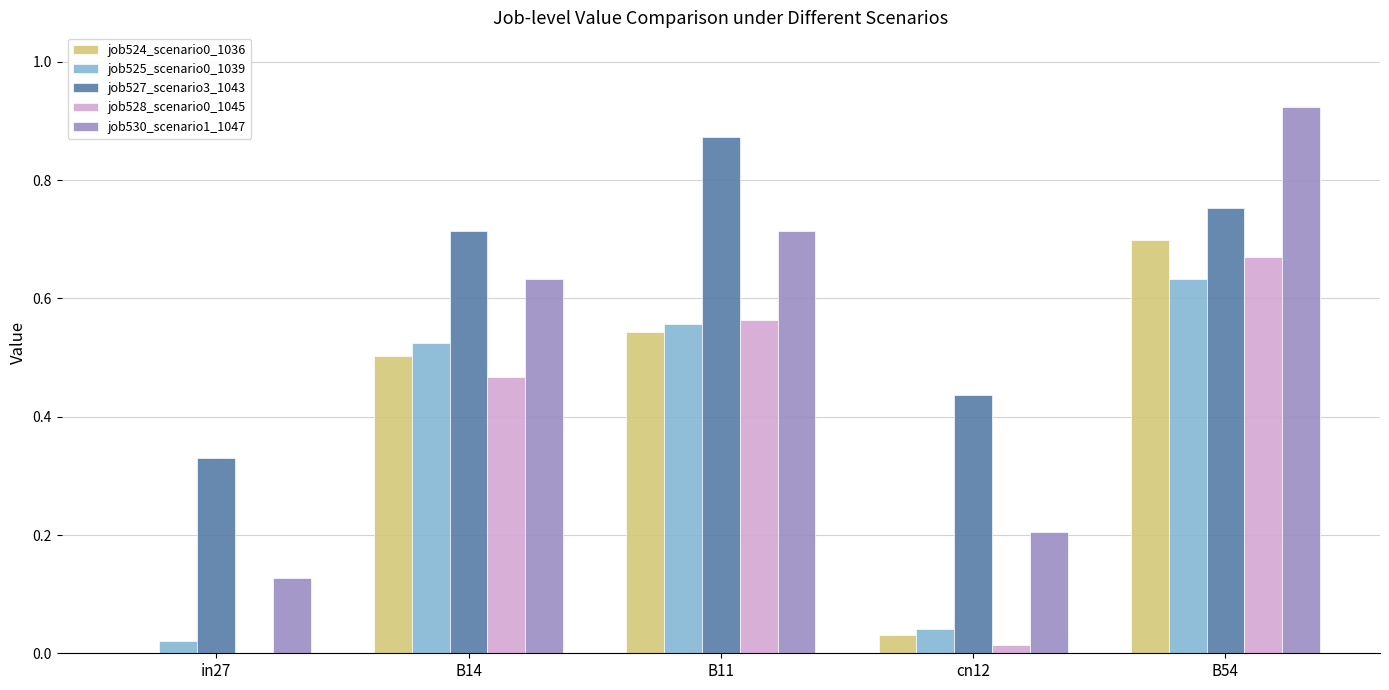

True or false: job525_scenario0_1039 has a value of 0.5 at B14.

True